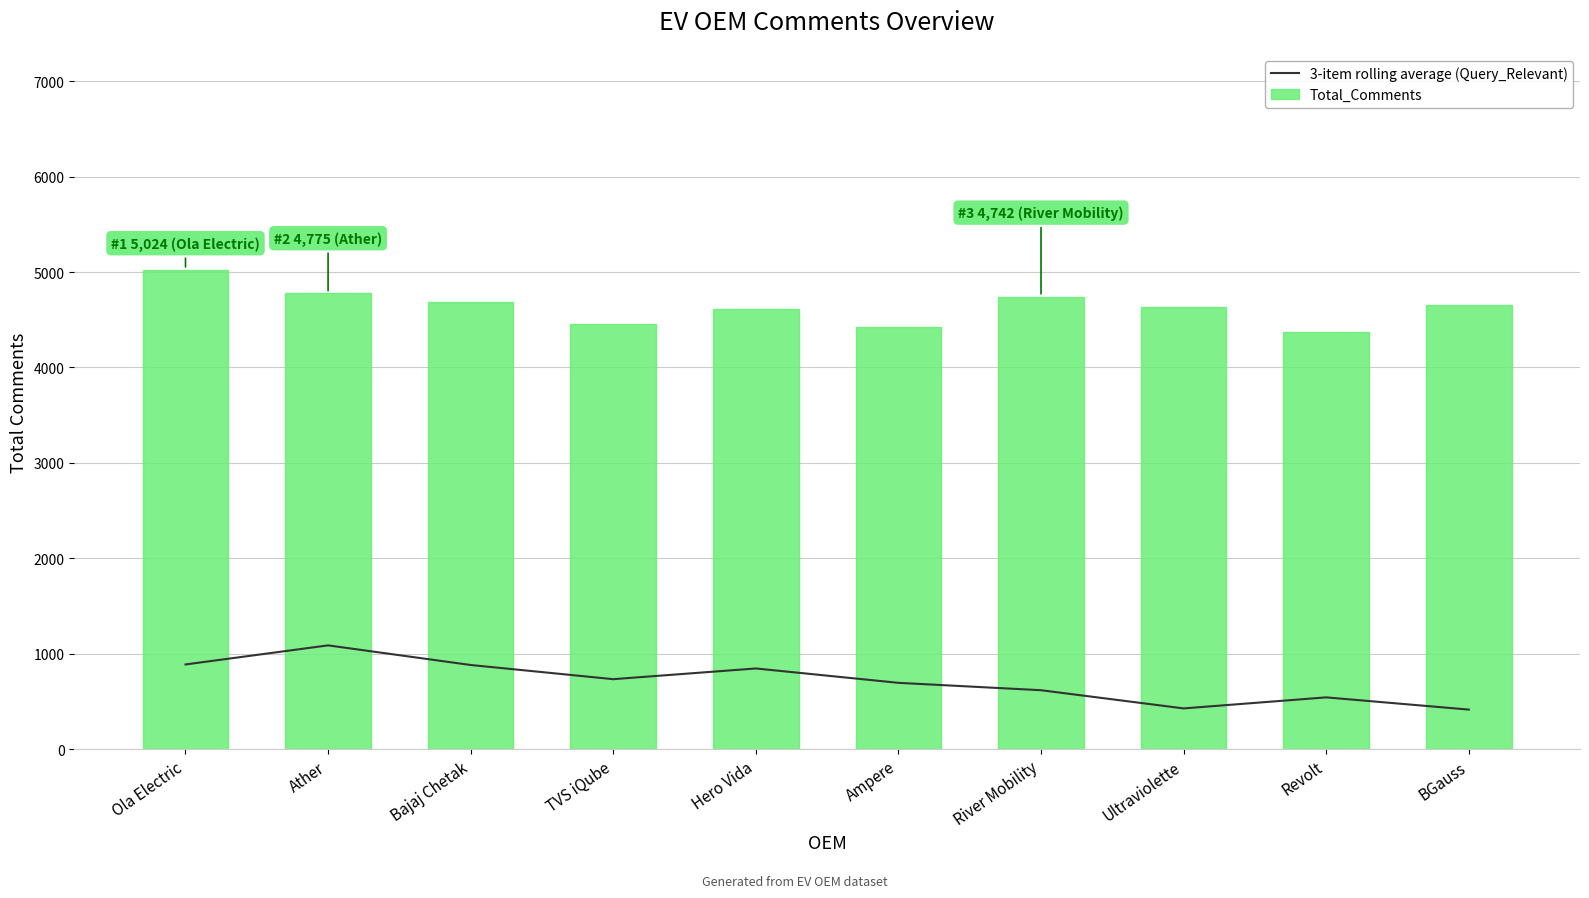

What is the lowest value of the 3-item rolling average (Query_Relevant) series?

414.0